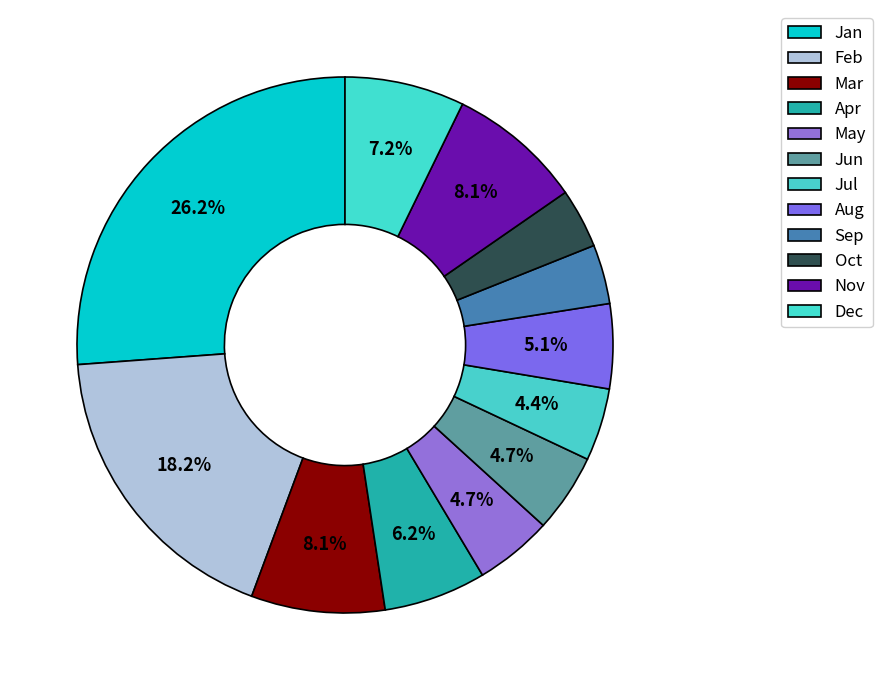

Count the number of slices in the pie.

12